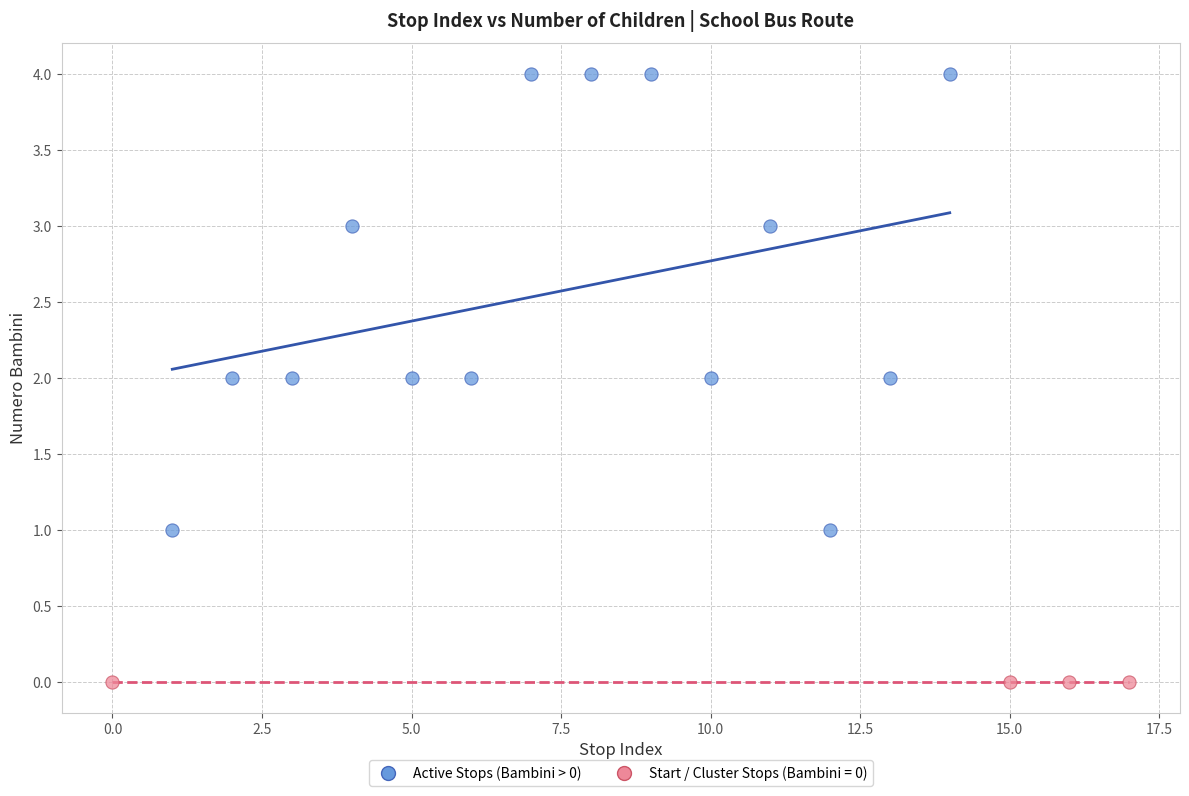

Which series reaches the maximum Y coordinate?

Active Stops (Bambini > 0)